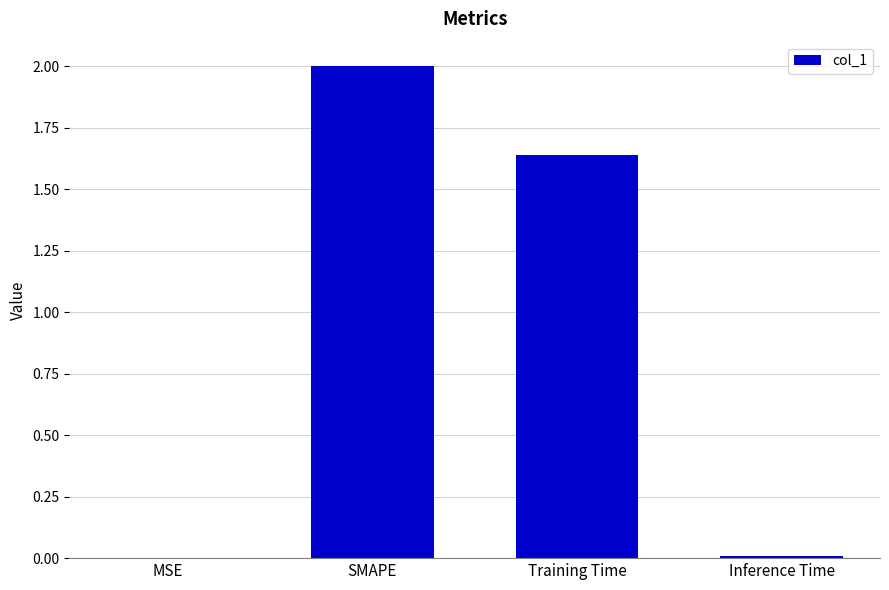

How many data points does each series have?

4